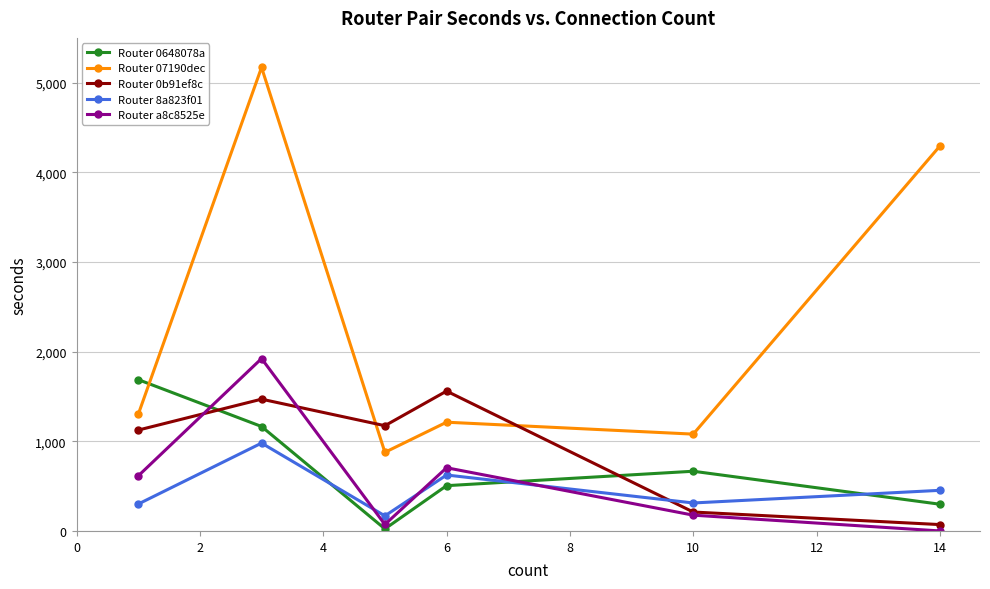

What is the value of the Router 8a823f01 point at the 6th from the left?

453